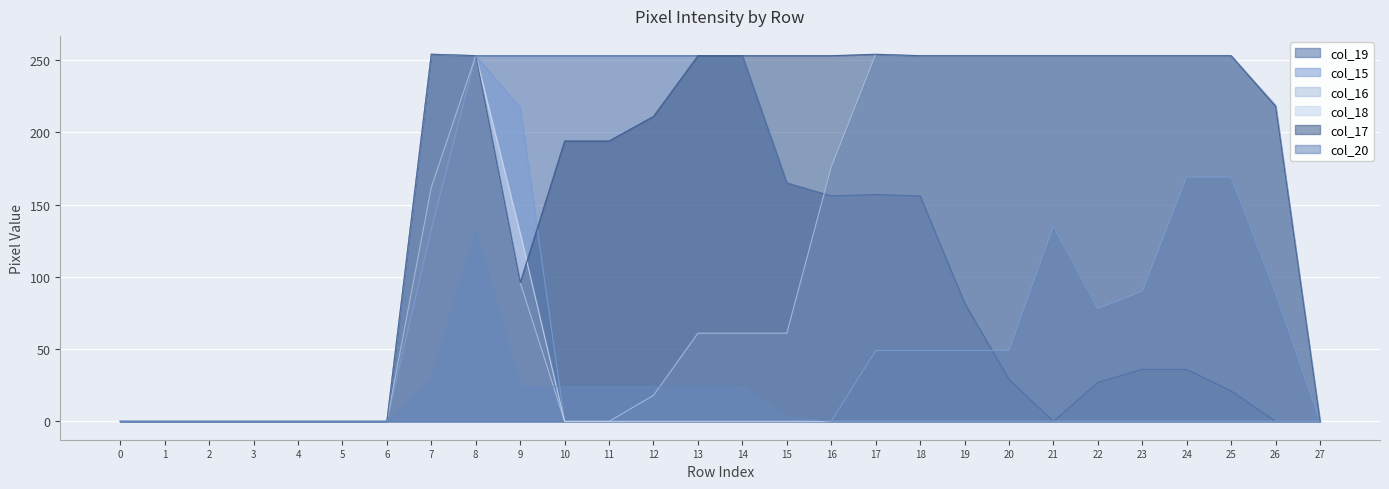

How many interior local peaks does the col_16 series have?

2